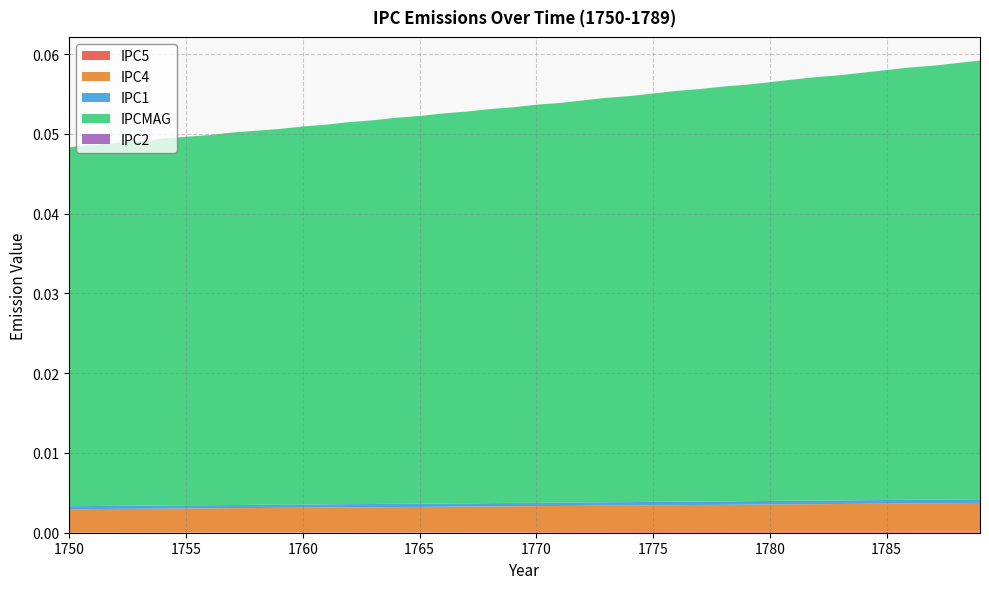

Reading right to left, list all the values displayed in this chart.

IPC5: 0.0	0.0	0.0	0.0	0.0	0.0	0.0	0.0	0.0	0.0	0.0	0.0	0.0	0.0	0.0	0.0	0.0	0.0	0.0	0.0	0.0	0.0	0.0	0.0	0.0	0.0	0.0	0.0	0.0	0.0	0.0	0.0	0.0	0.0	0.0	0.0	0.0	0.0	0.0	0.0
IPC4: 0.0	0.0	0.0	0.0	0.0	0.0	0.0	0.0	0.0	0.0	0.0	0.0	0.0	0.0	0.0	0.0	0.0	0.0	0.0	0.0	0.0	0.0	0.0	0.0	0.0	0.0	0.0	0.0	0.0	0.0	0.0	0.0	0.0	0.0	0.0	0.0	0.0	0.0	0.0	0.0
IPC1: 0.0	0.0	0.0	0.0	0.0	0.0	0.0	0.0	0.0	0.0	0.0	0.0	0.0	0.0	0.0	0.0	0.0	0.0	0.0	0.0	0.0	0.0	0.0	0.0	0.0	0.0	0.0	0.0	0.0	0.0	0.0	0.0	0.0	0.0	0.0	0.0	0.0	0.0	0.0	0.0
IPCMAG: 0.1	0.1	0.1	0.1	0.1	0.1	0.1	0.1	0.1	0.1	0.1	0.1	0.1	0.1	0.1	0.1	0.1	0.1	0.1	0.0	0.0	0.0	0.0	0.0	0.0	0.0	0.0	0.0	0.0	0.0	0.0	0.0	0.0	0.0	0.0	0.0	0.0	0.0	0.0	0.0
IPC2: 0.0	0.0	0.0	0.0	0.0	0.0	0.0	0.0	0.0	0.0	0.0	0.0	0.0	0.0	0.0	0.0	0.0	0.0	0.0	0.0	0.0	0.0	0.0	0.0	0.0	0.0	0.0	0.0	0.0	0.0	0.0	0.0	0.0	0.0	0.0	0.0	0.0	0.0	0.0	0.0